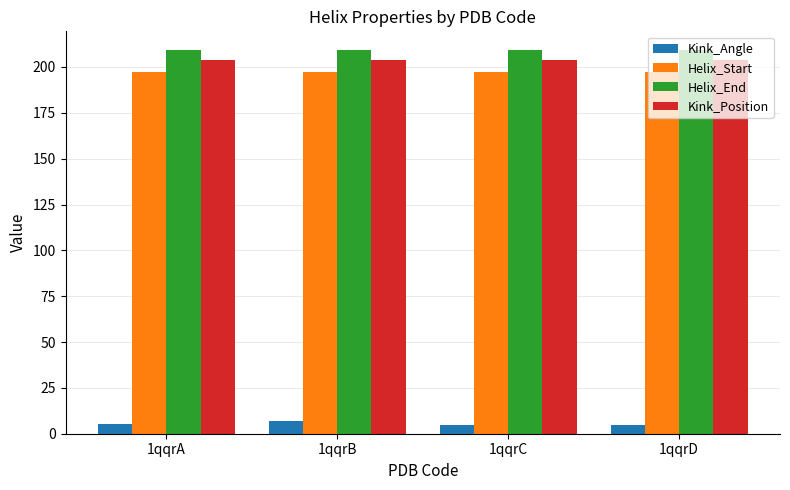

What is the average value of the Kink_Position series?

204.0